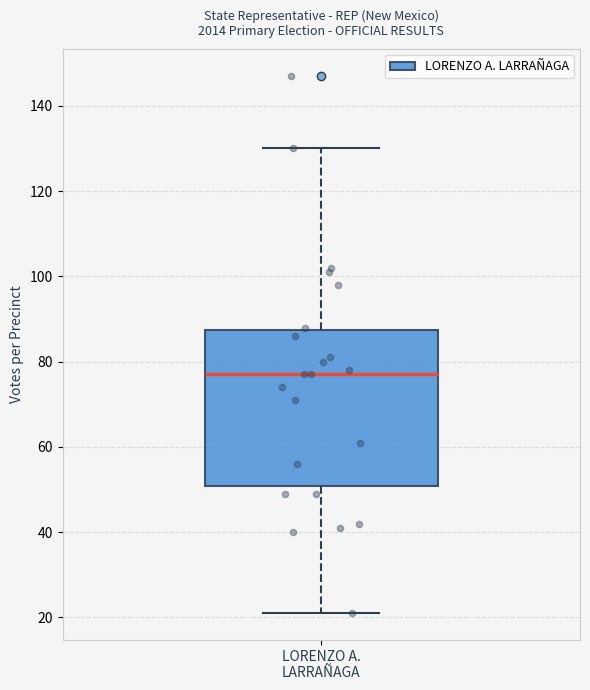

Transcribe this box plot: give where the median line is, the range the box spans, and where the two whiskers end, as read against the y-axis. The values are not printed on the chart, so give them approximately, as read against the axis.

median 78, box 50 to 88, whiskers 22 to 130